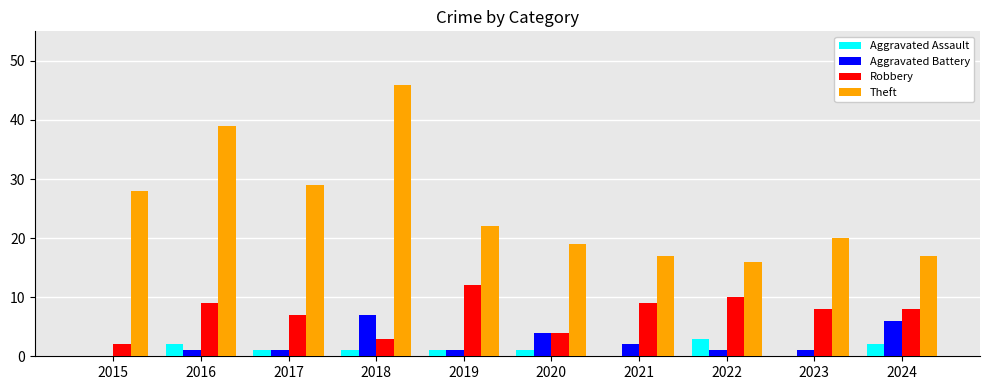

What is the sum of all Theft values?

253